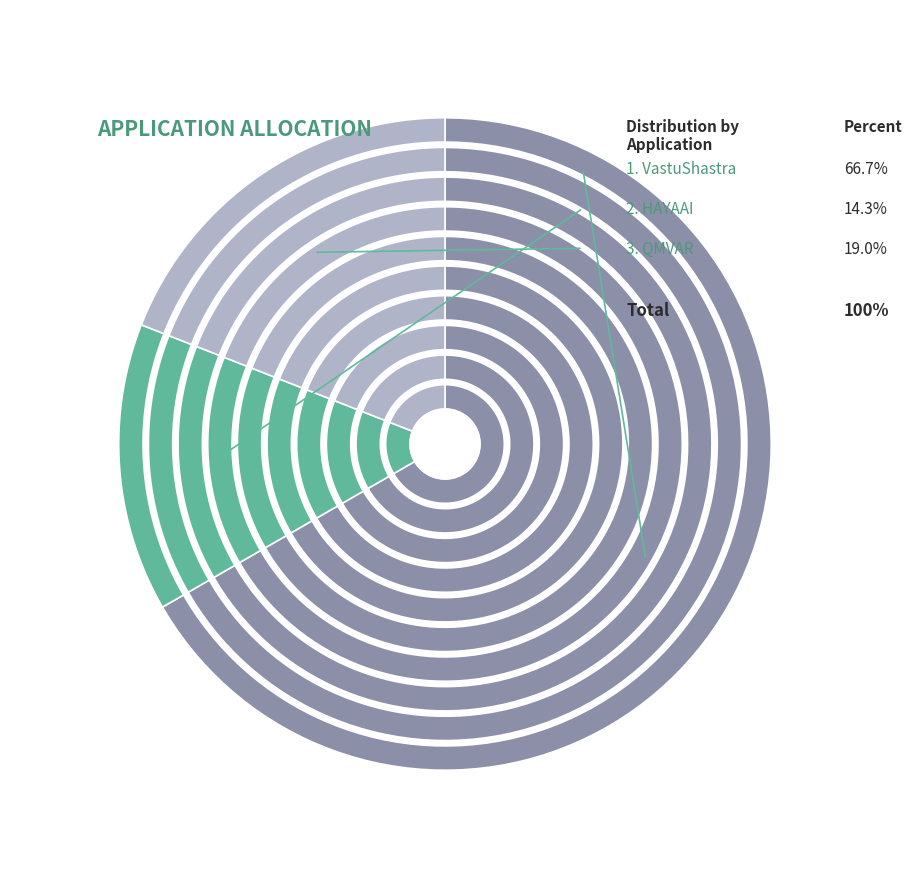

Is there any slice that represents more than half of the pie?

Yes